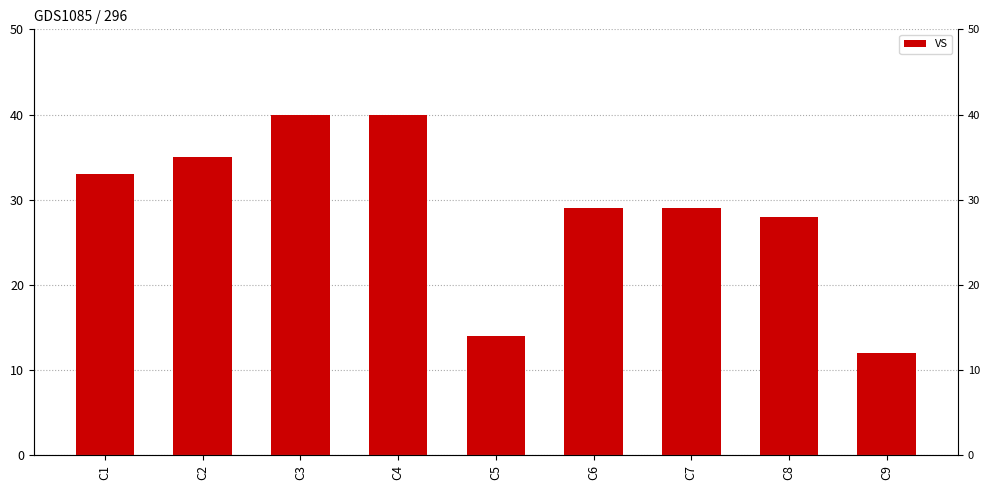

How many data points are above 29?

4